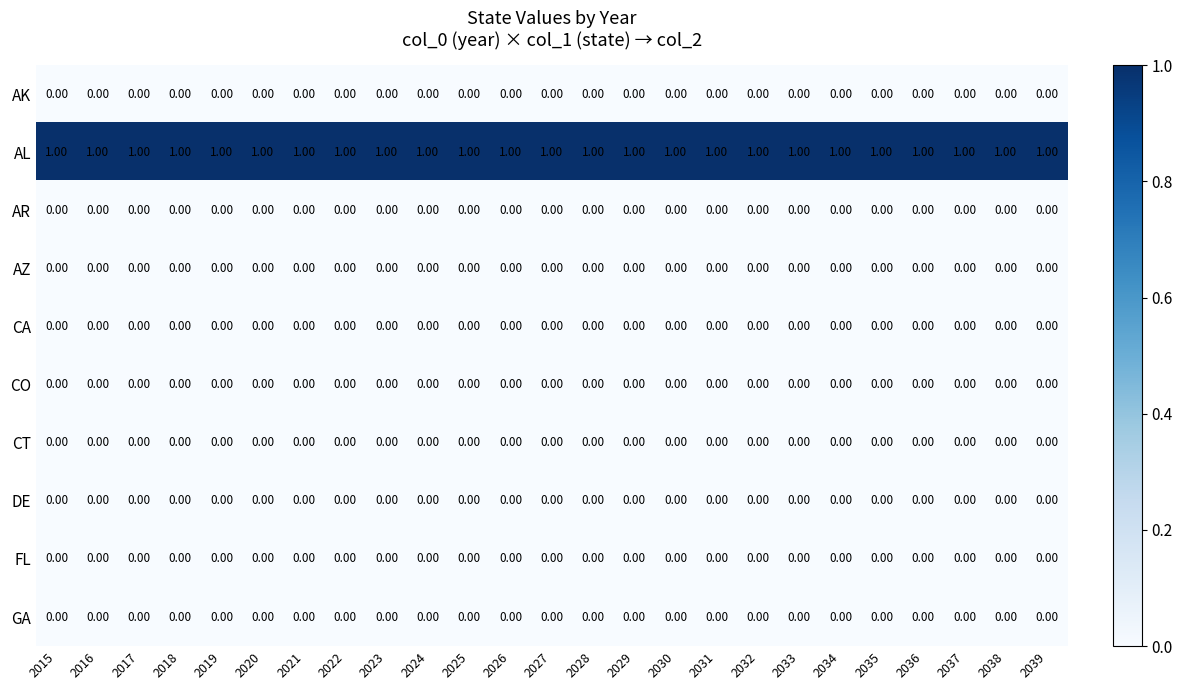

Which series has the largest total across all categories?

AL